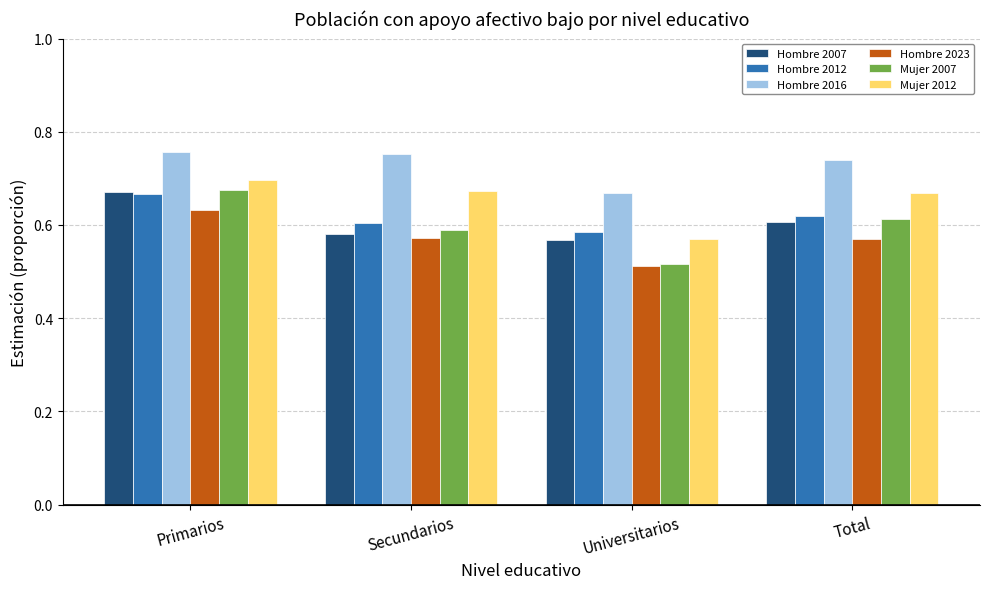

What are all the series names shown in the legend?

Hombre 2007, Hombre 2012, Hombre 2016, Hombre 2023, Mujer 2007, Mujer 2012